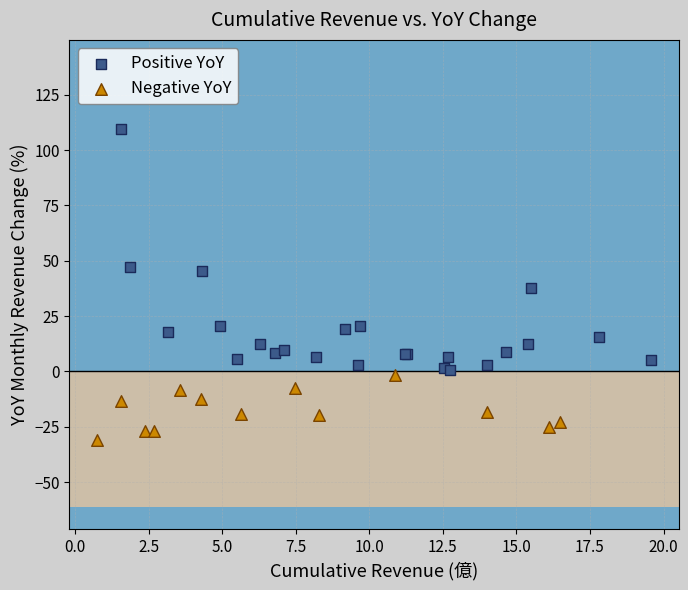

Which series has the widest spread of Y values?

Positive YoY